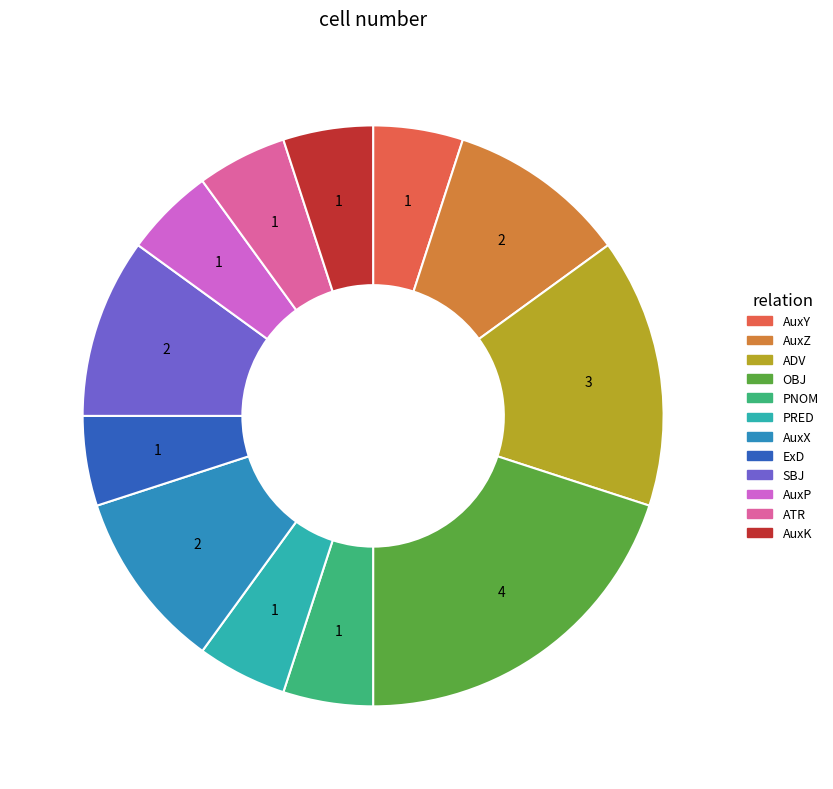

Count the number of slices in the pie.

12